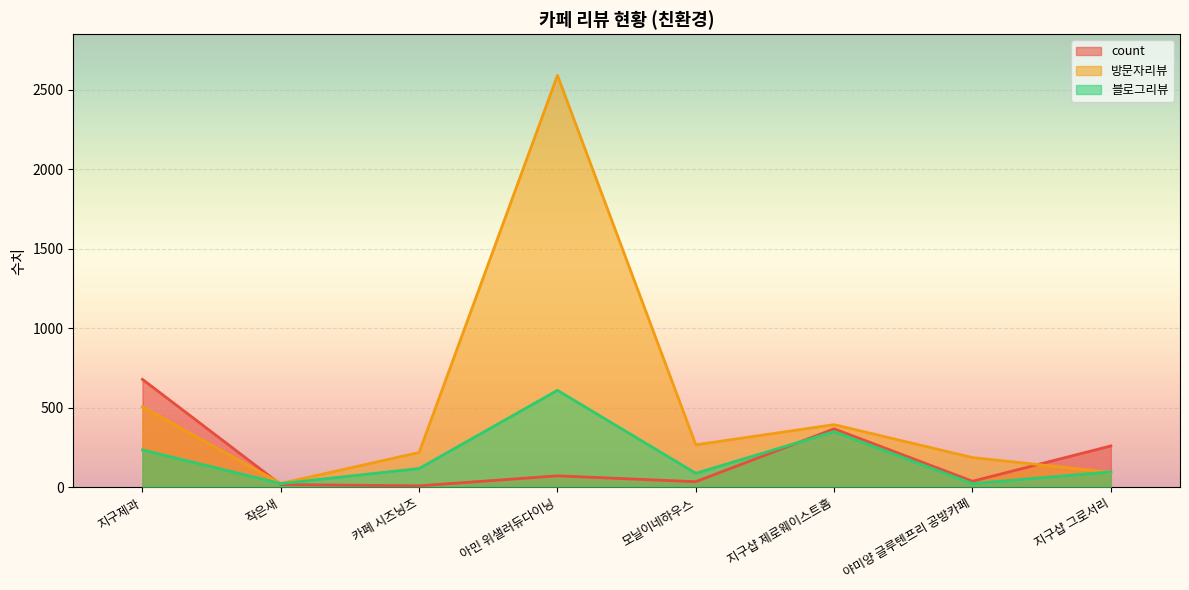

Reading left to right, extract all data points from this chart.

count: 679	17	9	72	35	368	38	260
방문자리뷰: 506	24	219	2592	267	394	187	94
블로그리뷰: 235	23	118	610	88	350	23	97